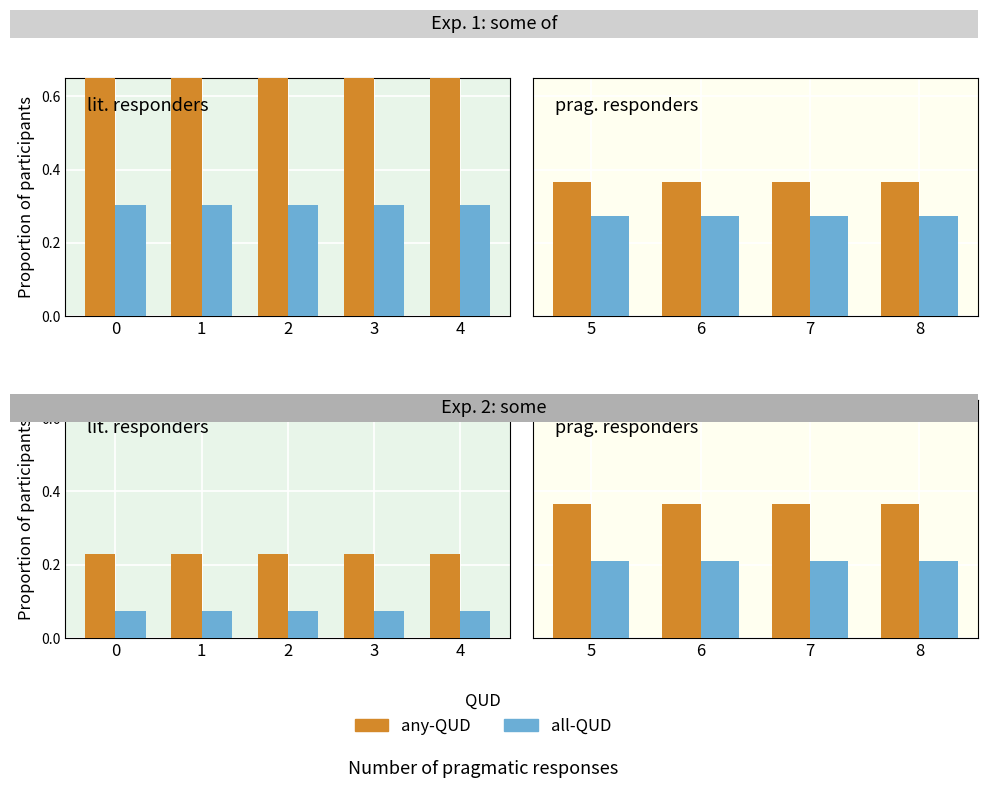

What is the average value of the any-QUD series?

0.4